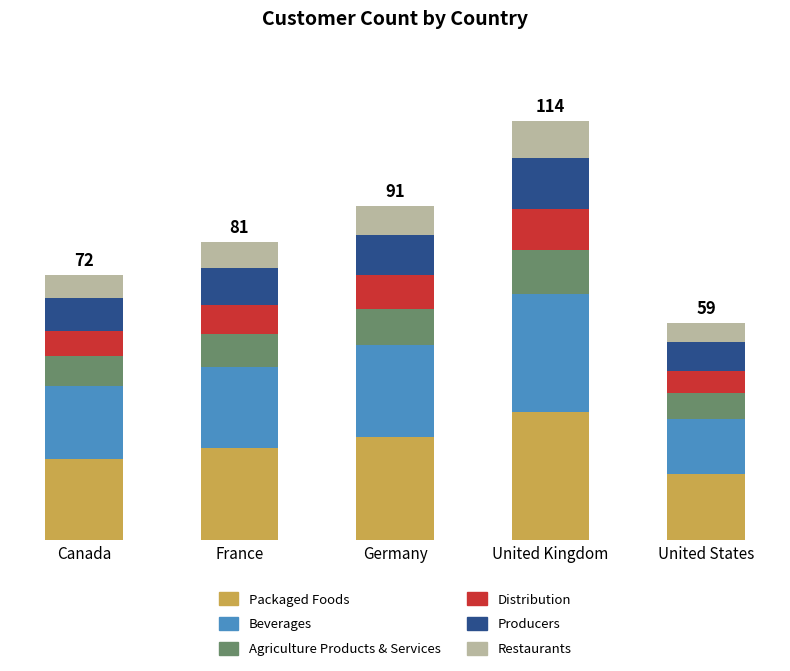

What are all the series names shown in the legend?

Packaged Foods, Beverages, Agriculture Products & Services, Distribution, Producers, Restaurants